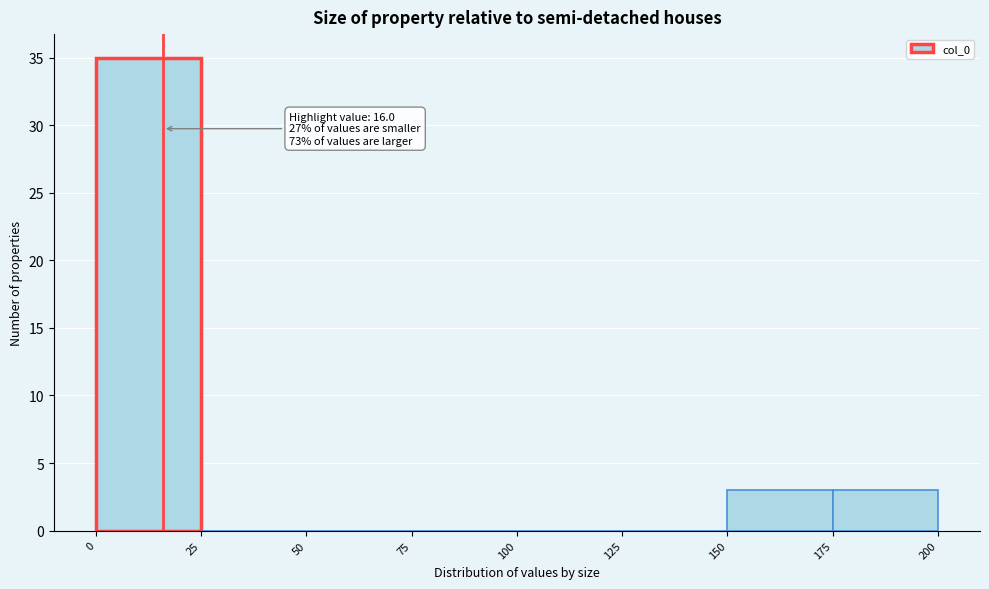

Which range on the x-axis has the tallest bar?

0 to 25